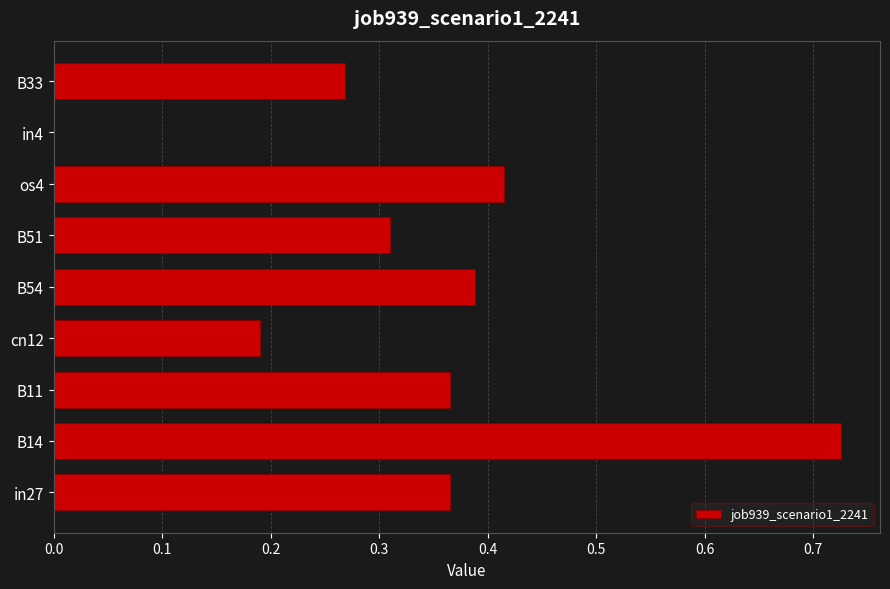

What is the sum of all values?

3.0